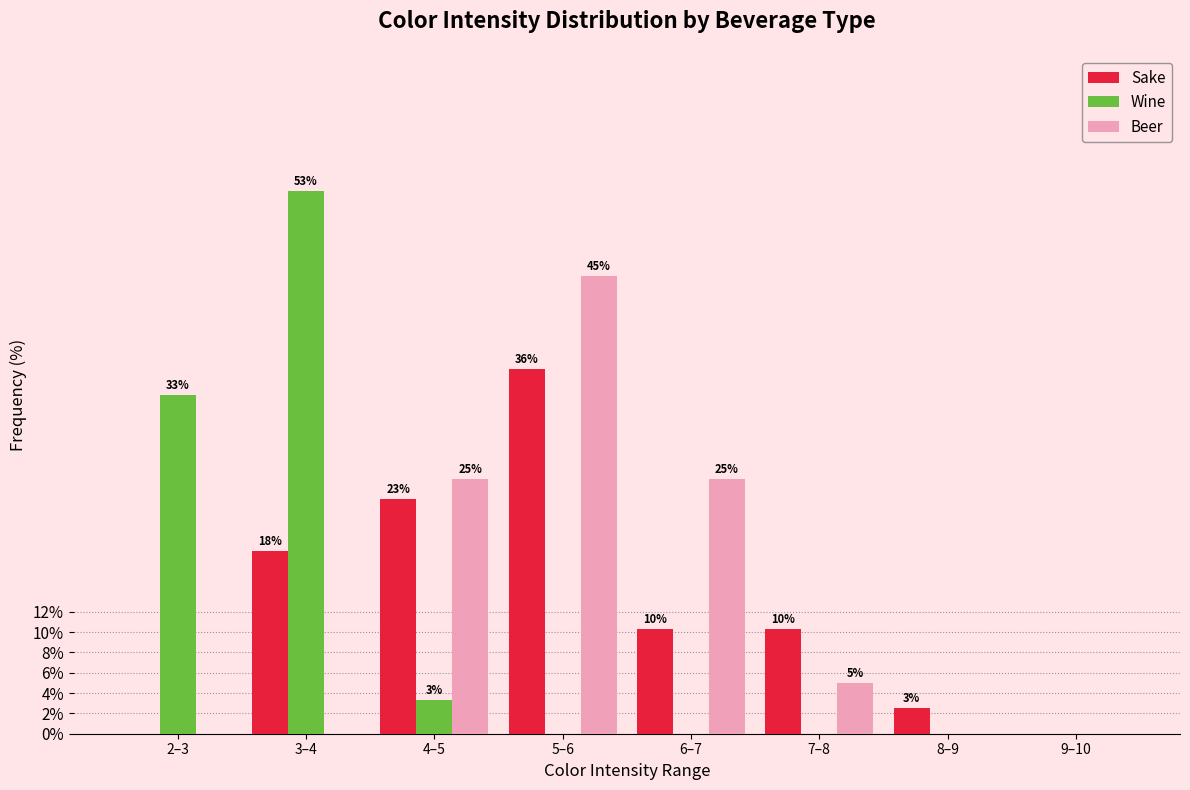

What is the maximum value for Wine?

53.3